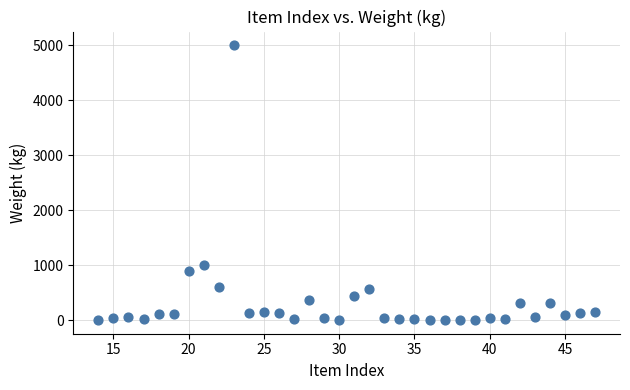

What Y value in the scatter plot is closest to 2502?

1000.0